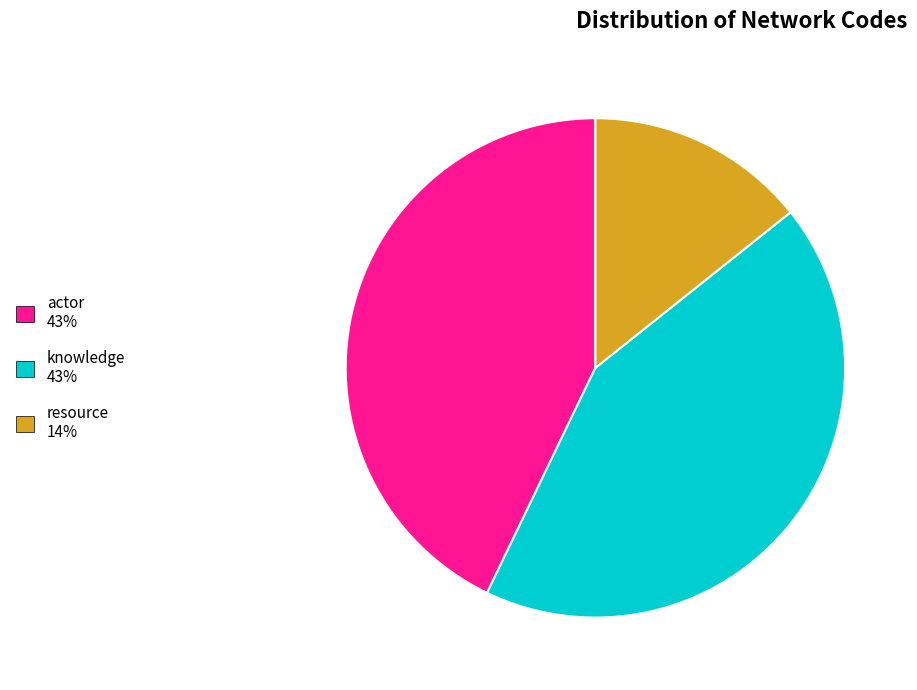

Is it true that resource is 20% of the pie?

False